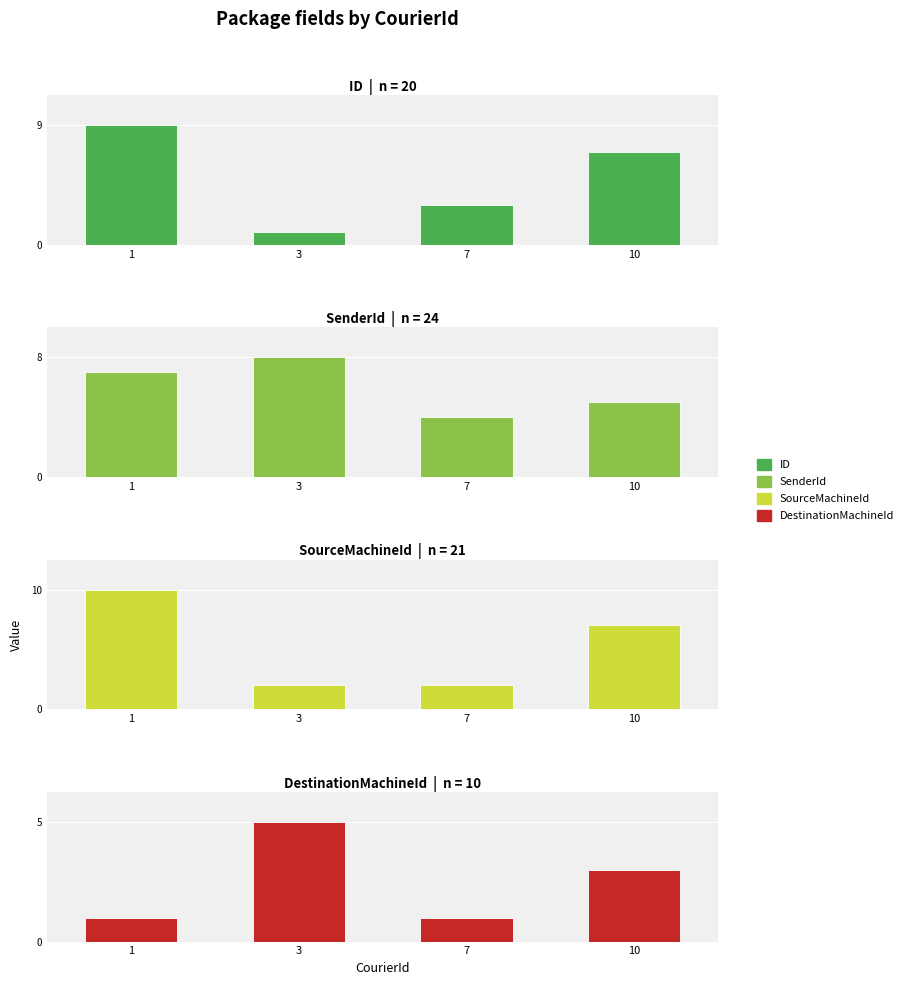

Count the number of data series in this chart.

4